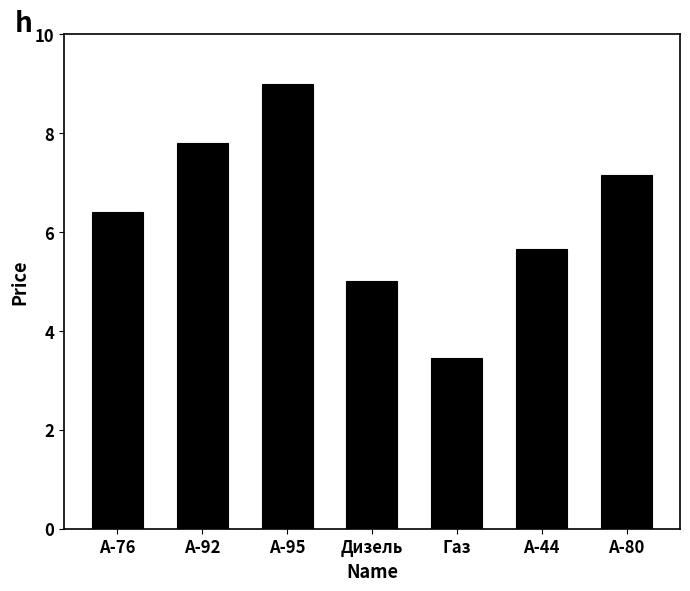

The chart shows a value of 4.1 at A-92. True or false?

False